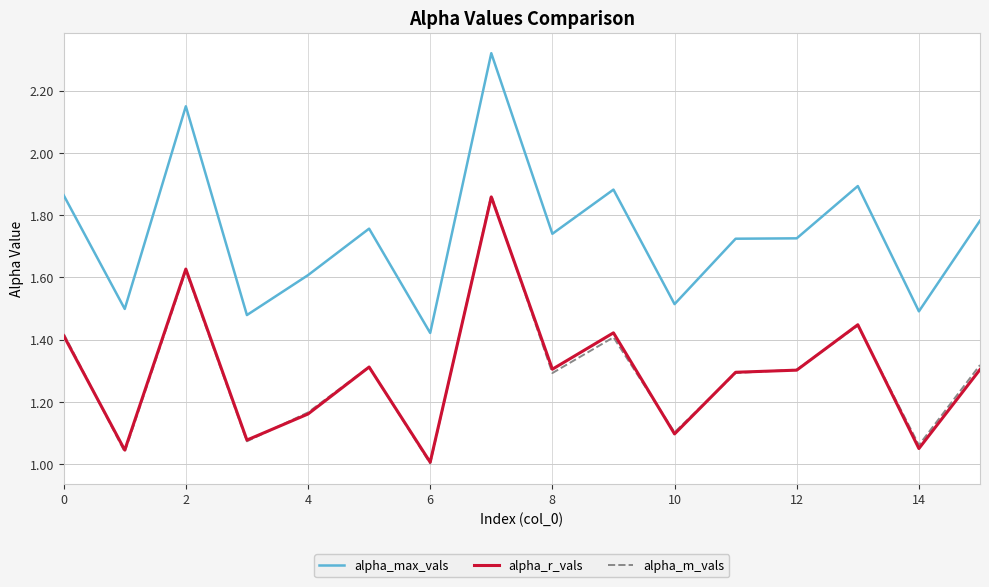

True or false: alpha_max_vals and alpha_m_vals intersect in this chart.

False